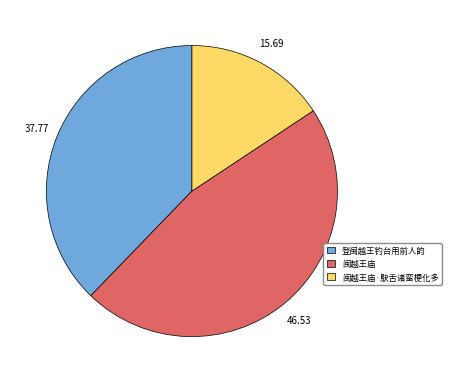

What is the smallest slice in the pie chart?

闽越王庙·鴃舌诸蛮梗化多